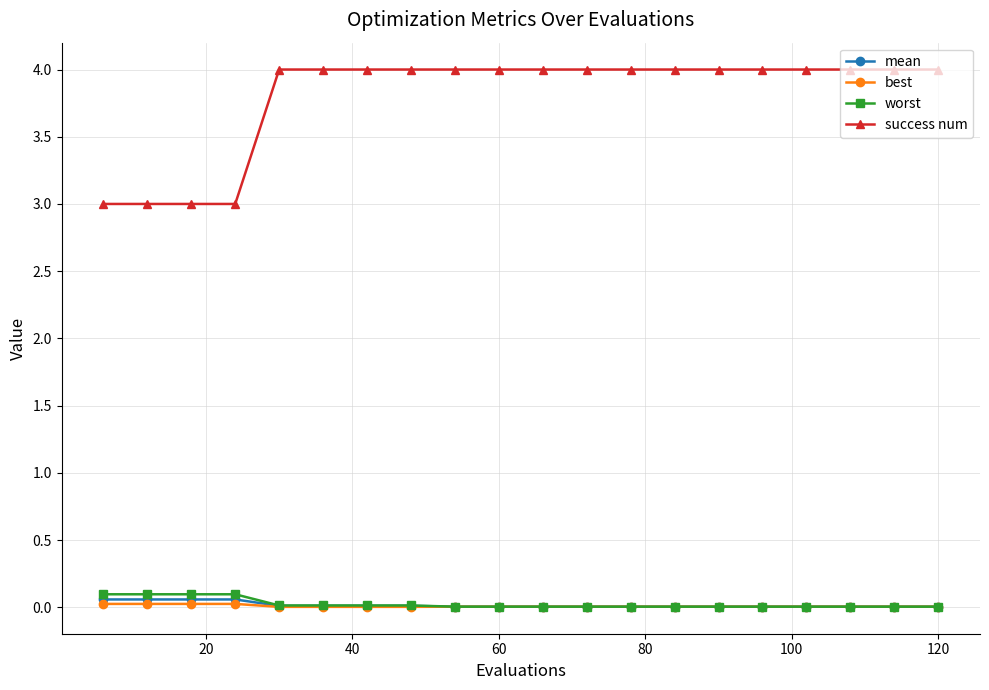

What is the greatest value displayed?

4.0